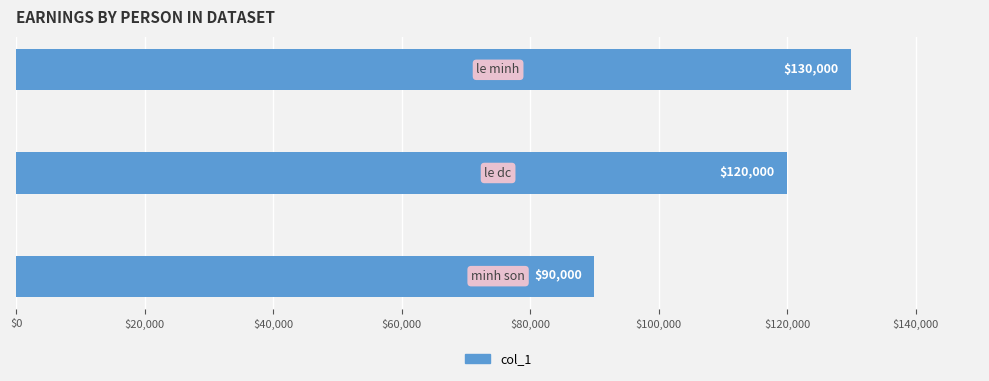

Count the values in the range 90000 to 130000.

3